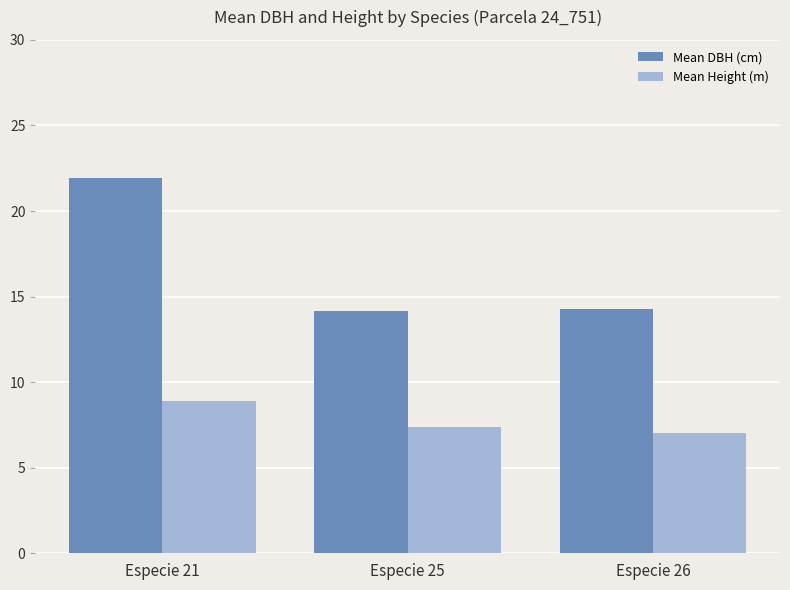

The value of Mean Height (m) at Especie 25 is 5.0. True or false?

False